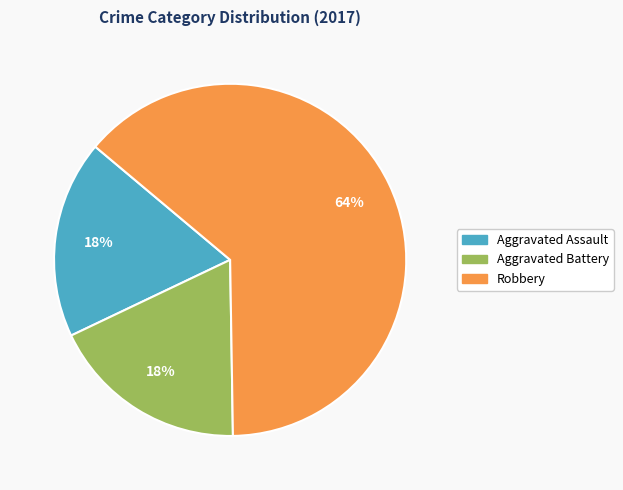

Approximately how many times larger is the value at Aggravated Assault compared to Aggravated Battery?

1.0